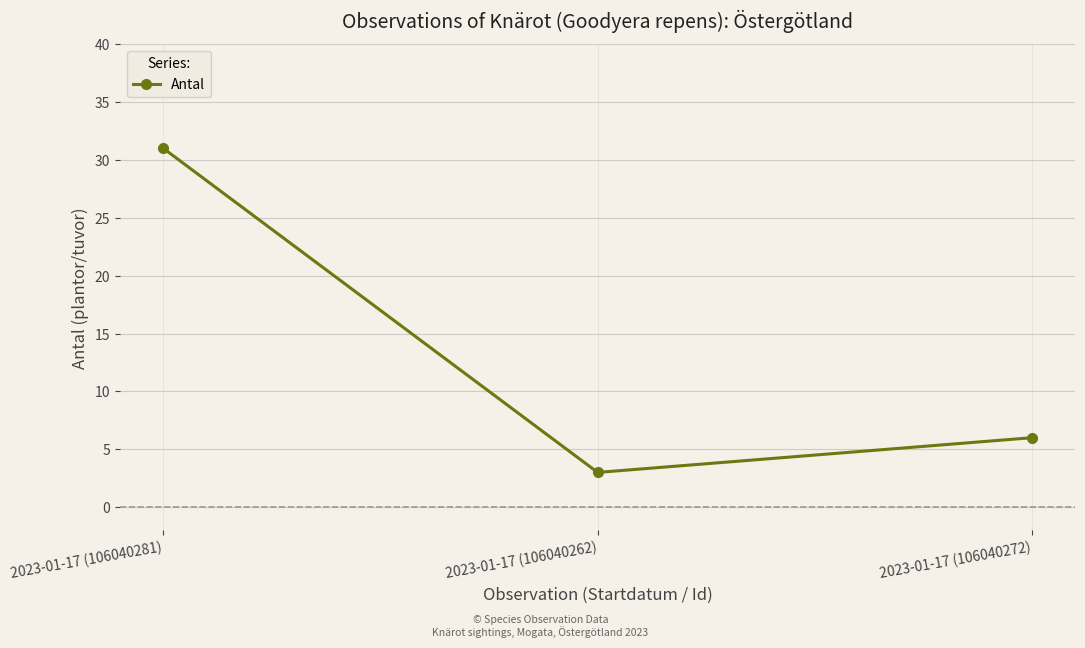

Reading right to left, what are all the values shown in this chart?

2023-01-17 (106040272)=6	2023-01-17 (106040262)=3	2023-01-17 (106040281)=31